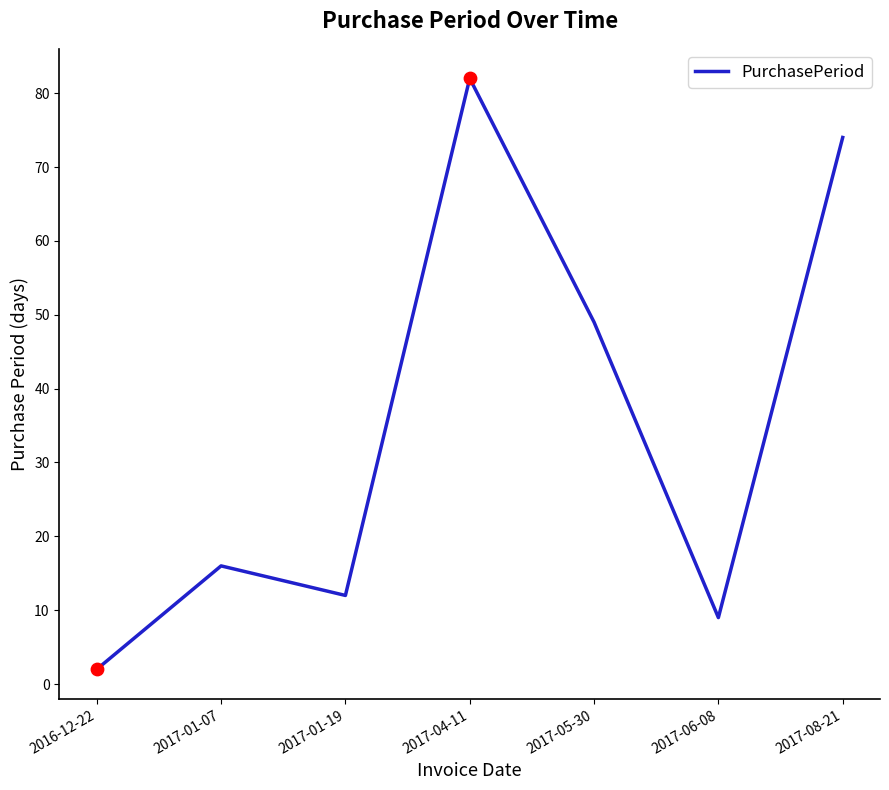

What is the ratio of the value at 2017-01-07 to the value at 2017-04-11?

0.2